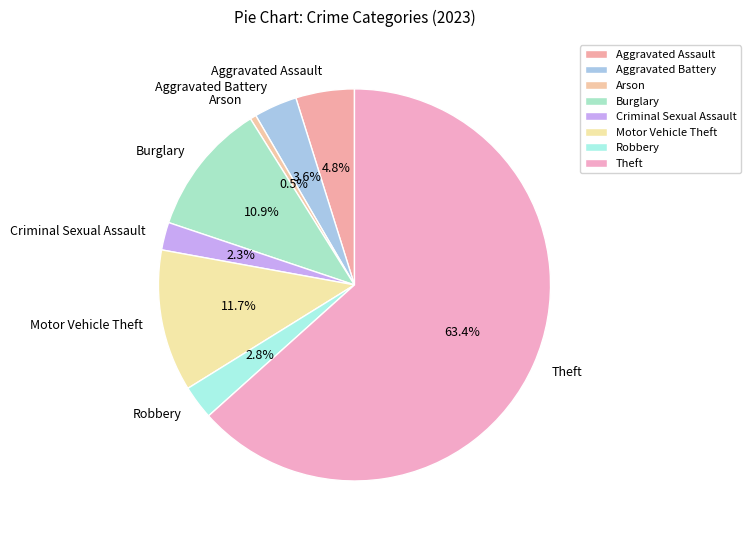

Between Aggravated Assault and Aggravated Battery, which is larger?

Aggravated Assault